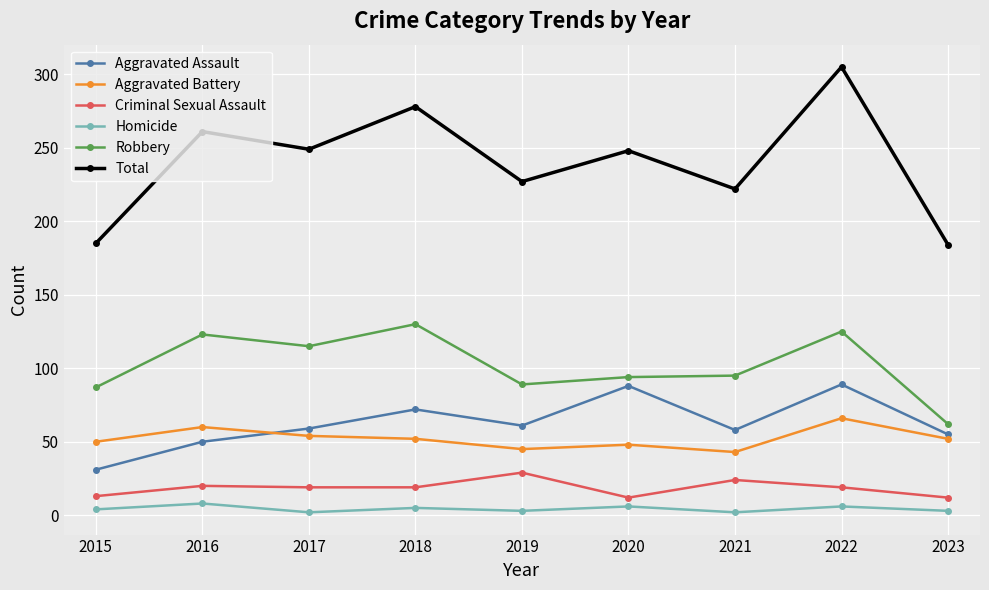

The value of Criminal Sexual Assault at 2023 is 12. True or false?

True